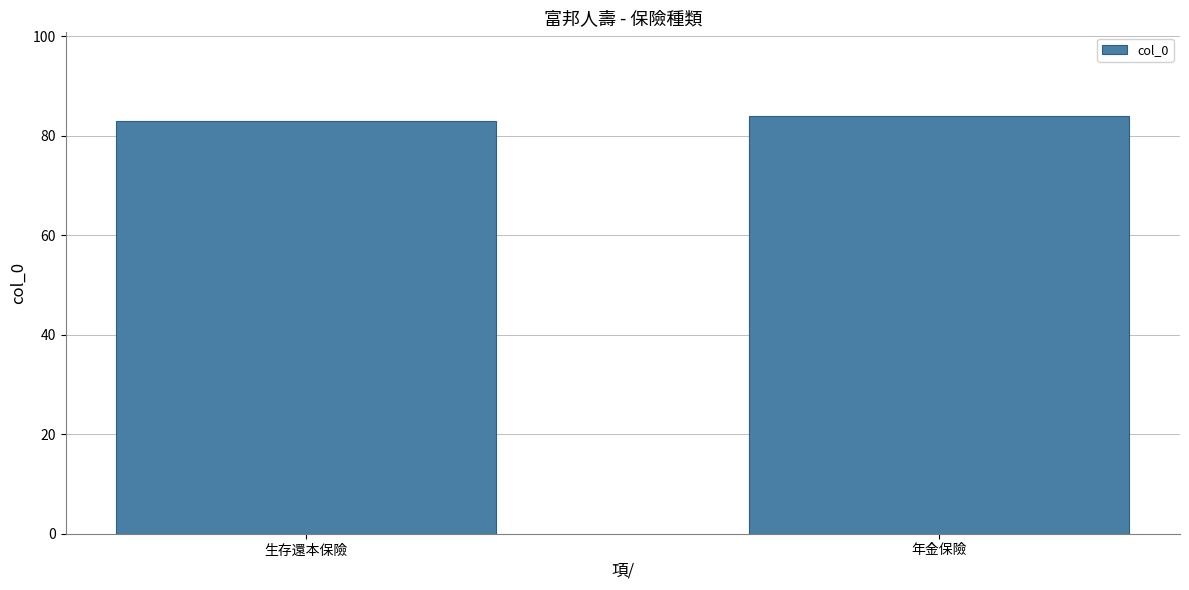

What is the average value?

84